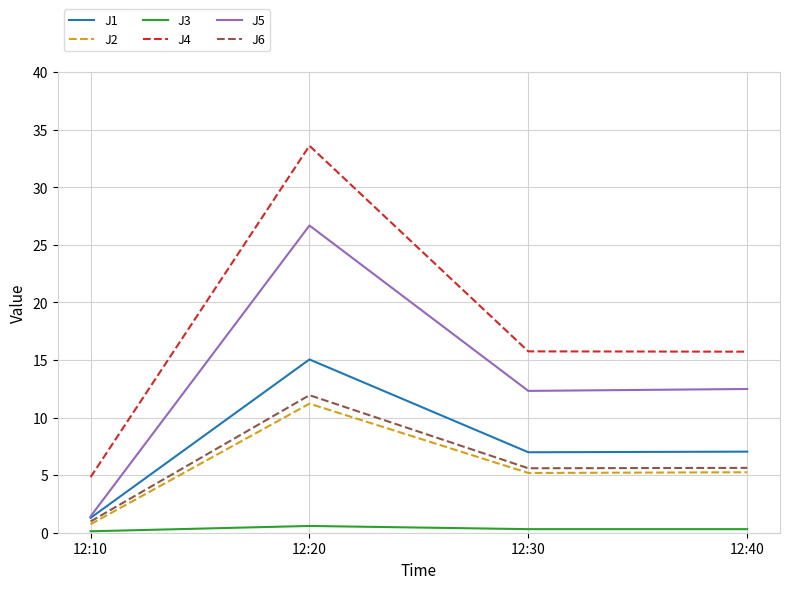

What is the maximum value shown in the chart?

33.6